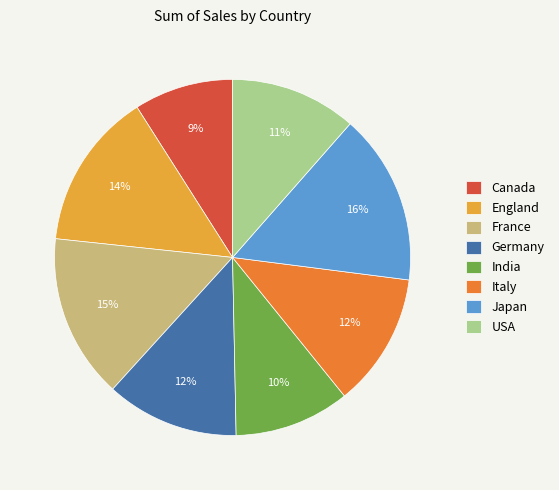

To the nearest percent, what is the combined percentage of France and Canada?

24%